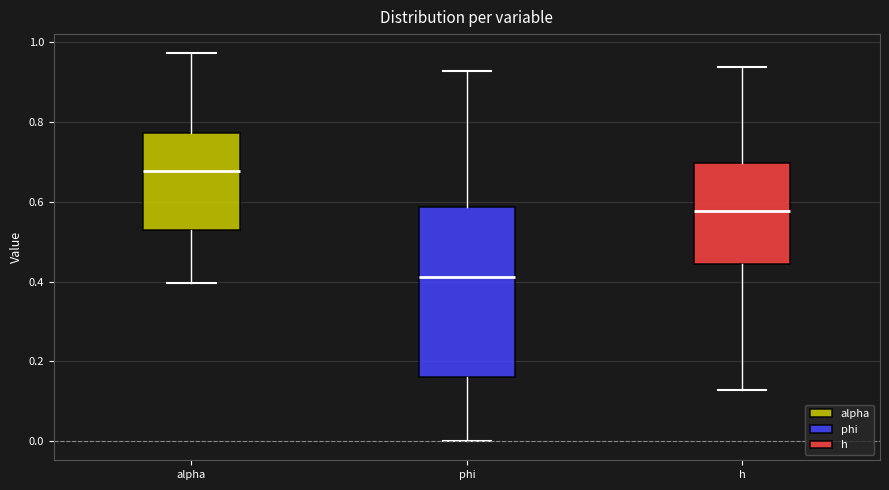

Where does the lower whisker of the box for phi end on the y-axis? The values are not printed on the chart, so give them approximately, as read against the axis.

0.00